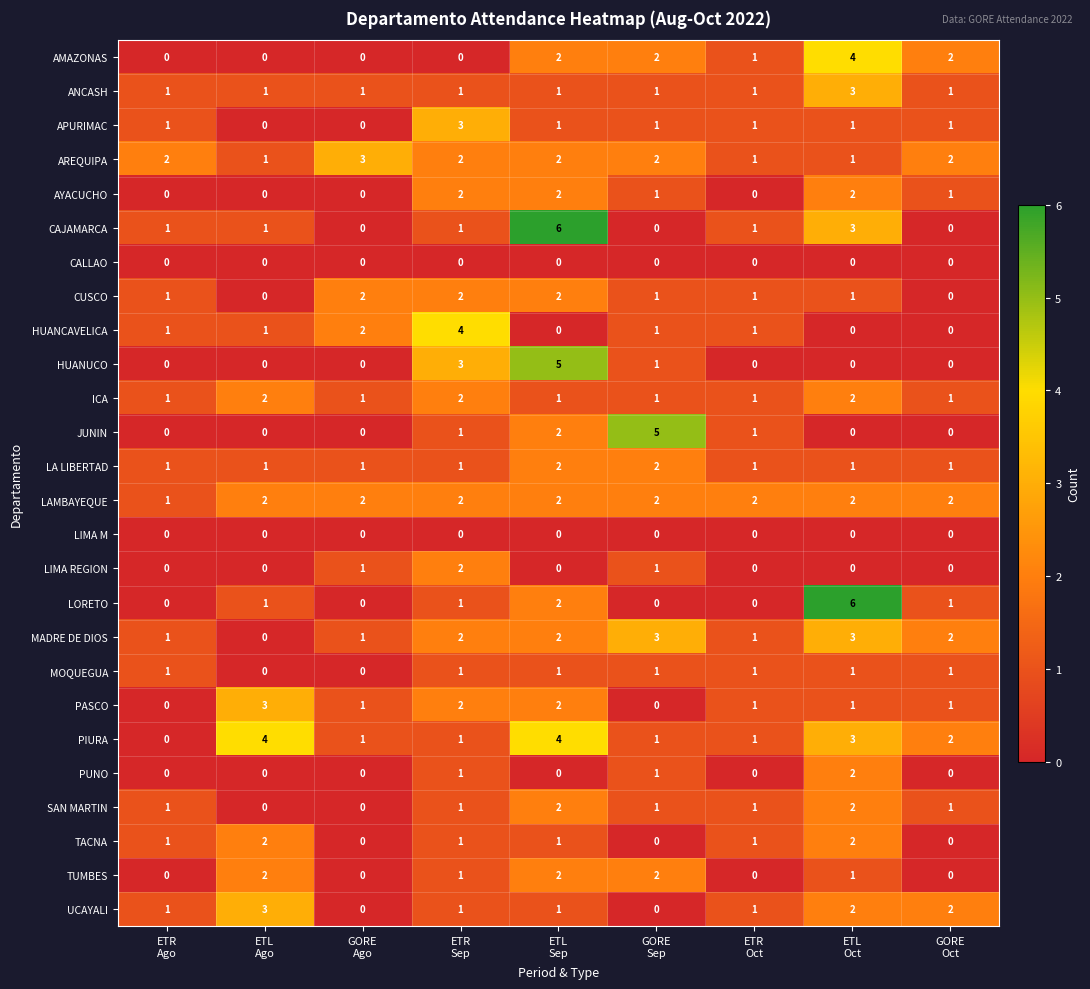

What is the greatest value displayed?

6